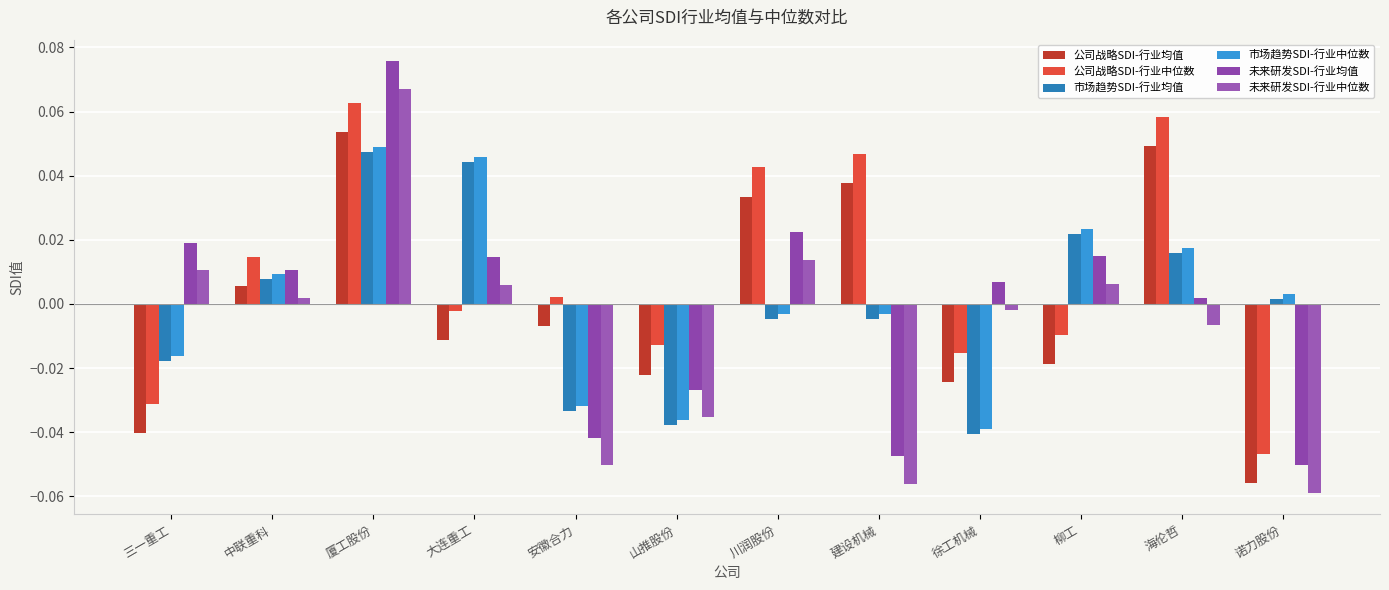

How many series are shown in this chart?

6